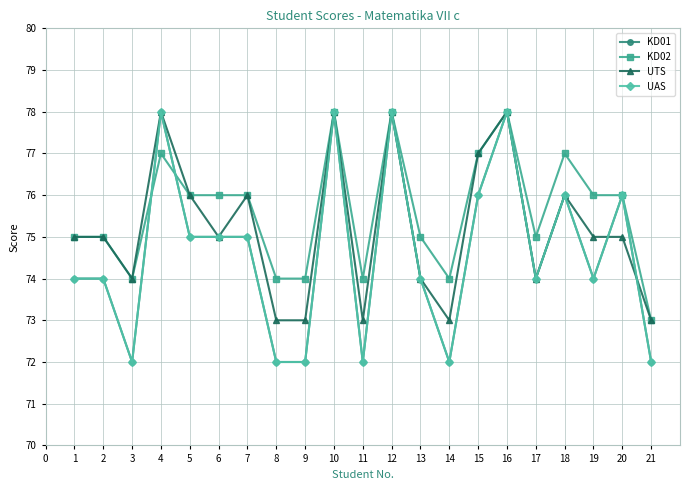

How many UAS values are between 72 and 76?

17